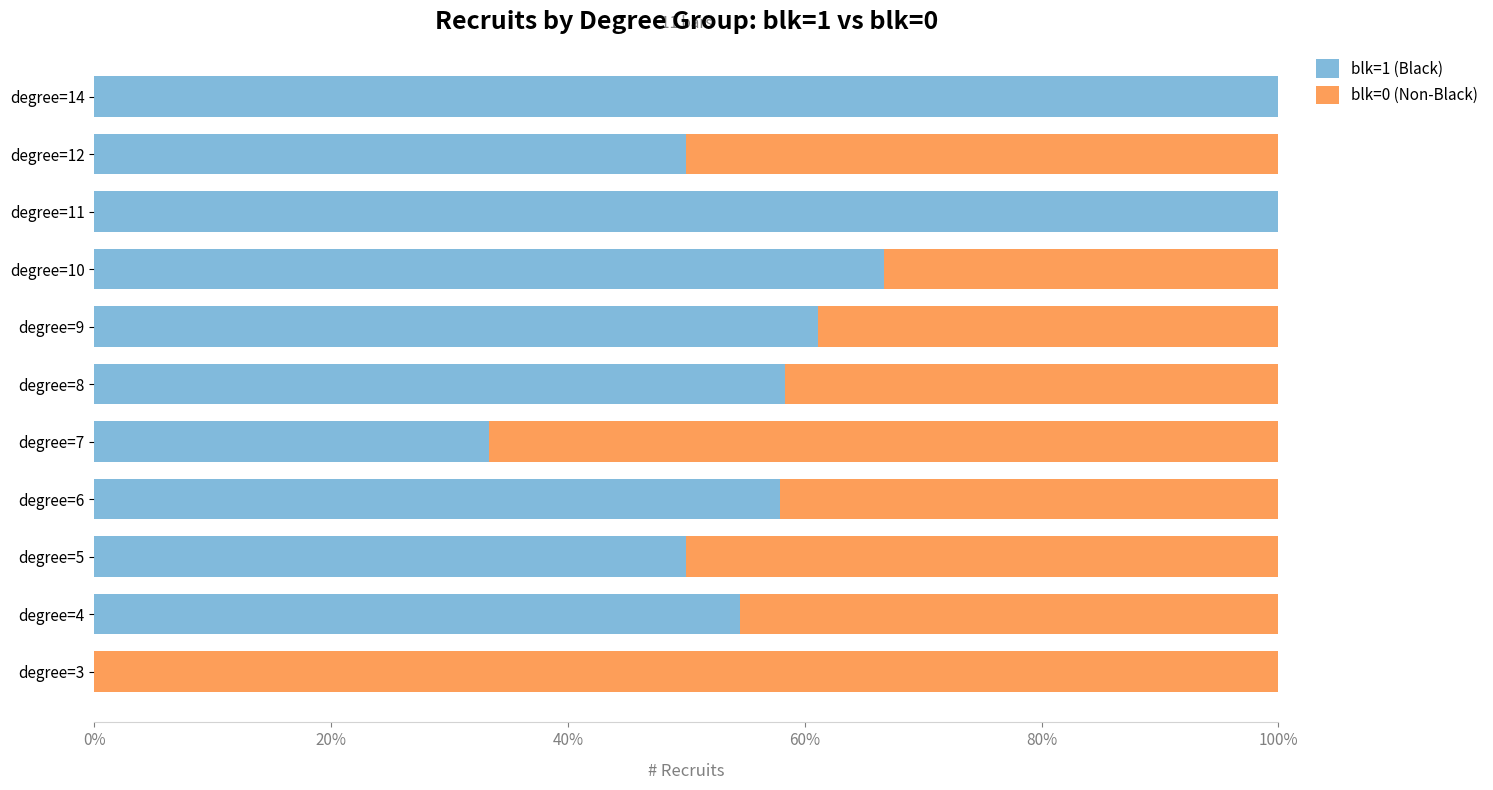

What is the total value across all series at degree=5?

100.0